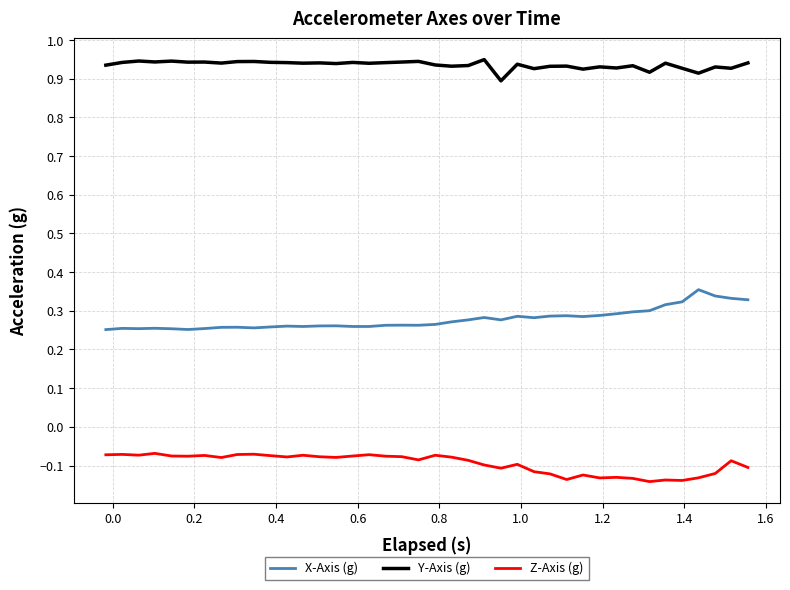

What is the difference between the maximum and minimum values in the Z-Axis (g) series?

0.1